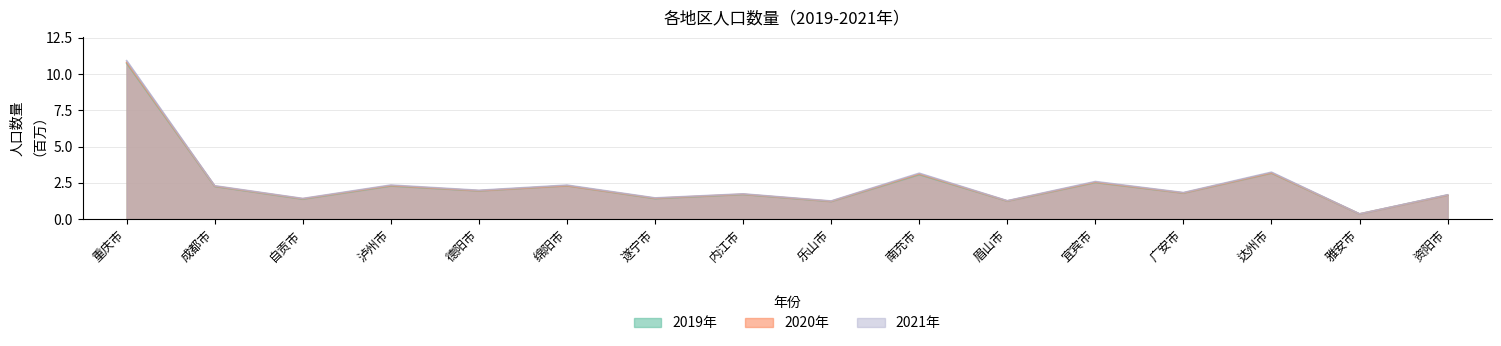

What value does the 2020年 series have at 泸州市?

2.3